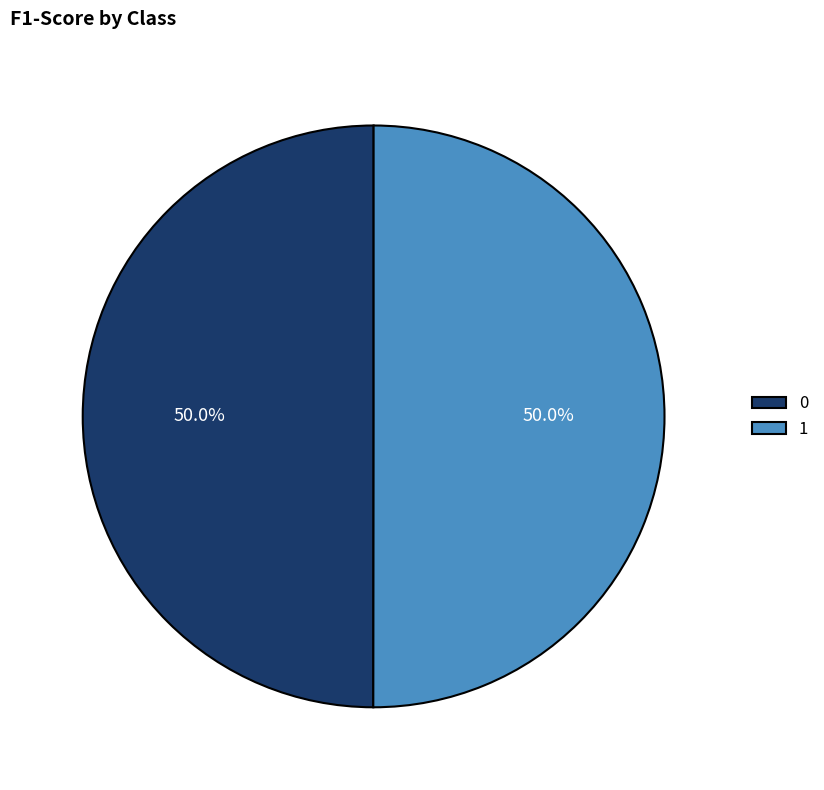

What portion of the pie excludes 0?

50.0%